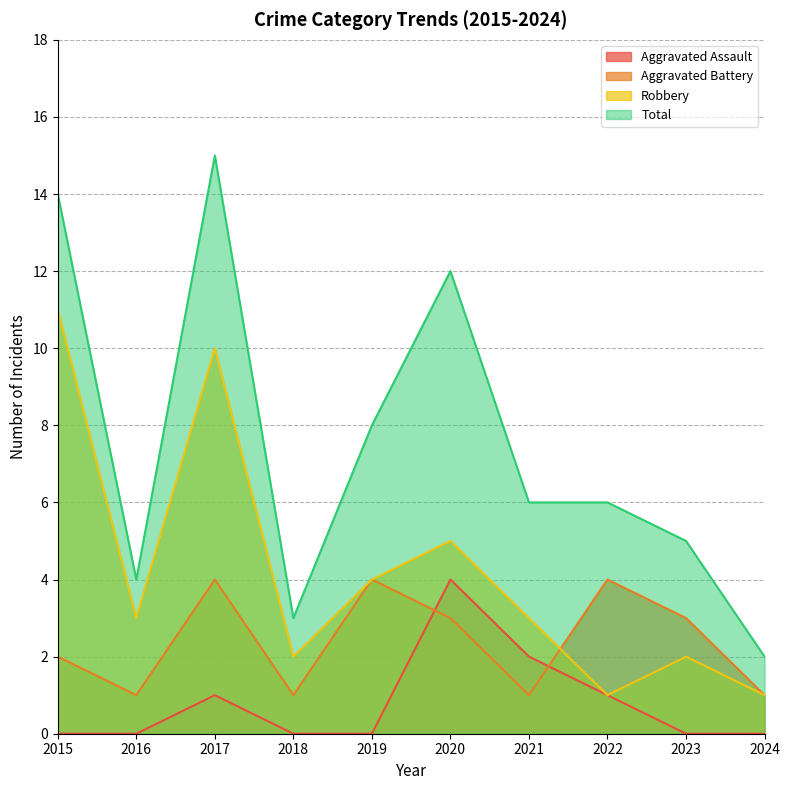

What is the value of the Aggravated Battery point at the 10th from the left?

1